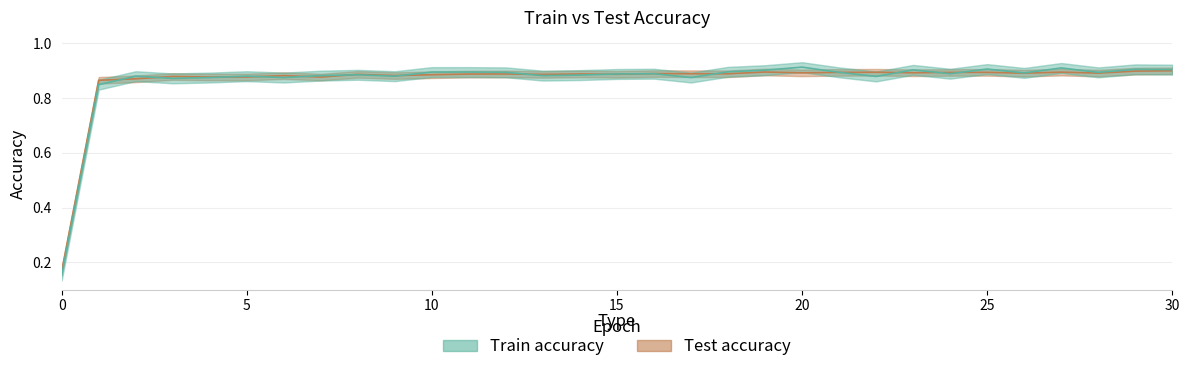

List the labels in order of Test accuracy value, largest first.

30, 29, 19, 27, 22, 25, 21, 24, 23, 20, 28, 26, 16, 17, 18, 12, 14, 11, 15, 8, 13, 10, 9, 6, 3, 4, 5, 7, 2, 1, 0